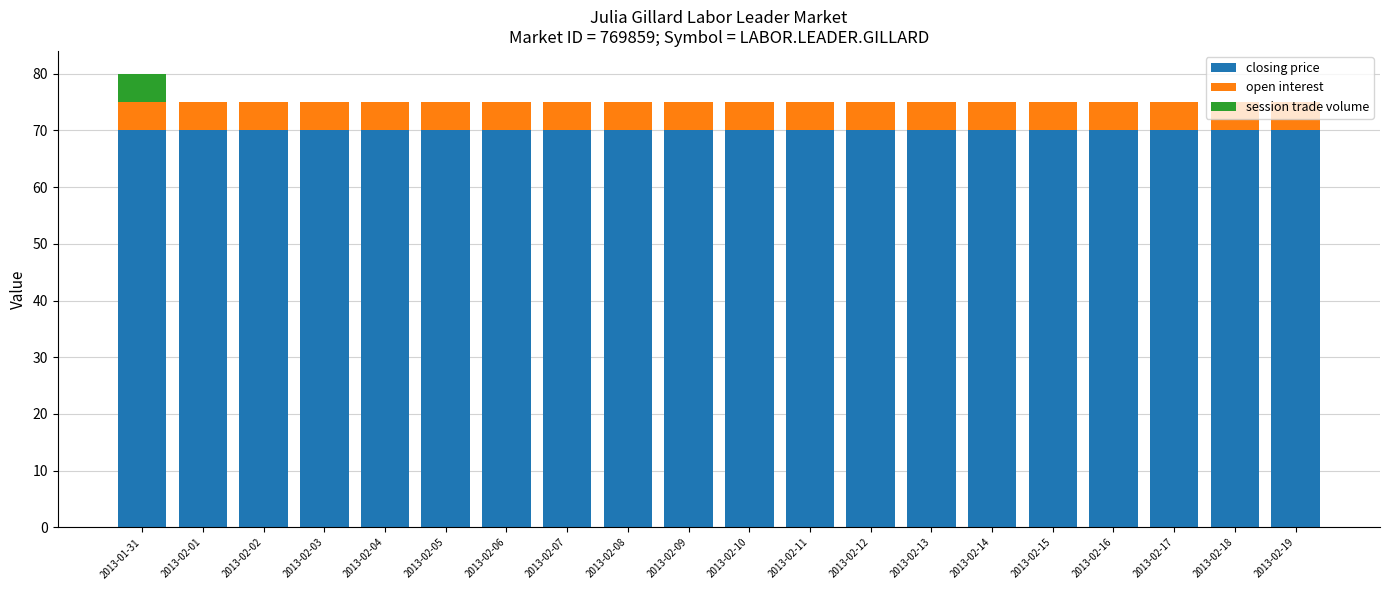

The closing price series shows 108 at 2013-02-09. True or false?

False